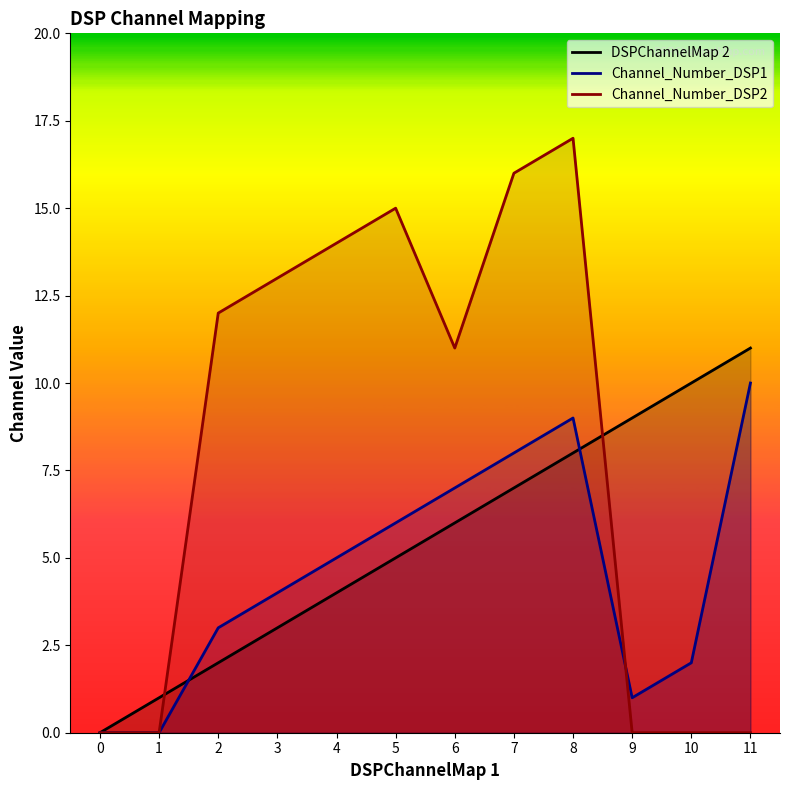

Count the number of categories in the chart.

12